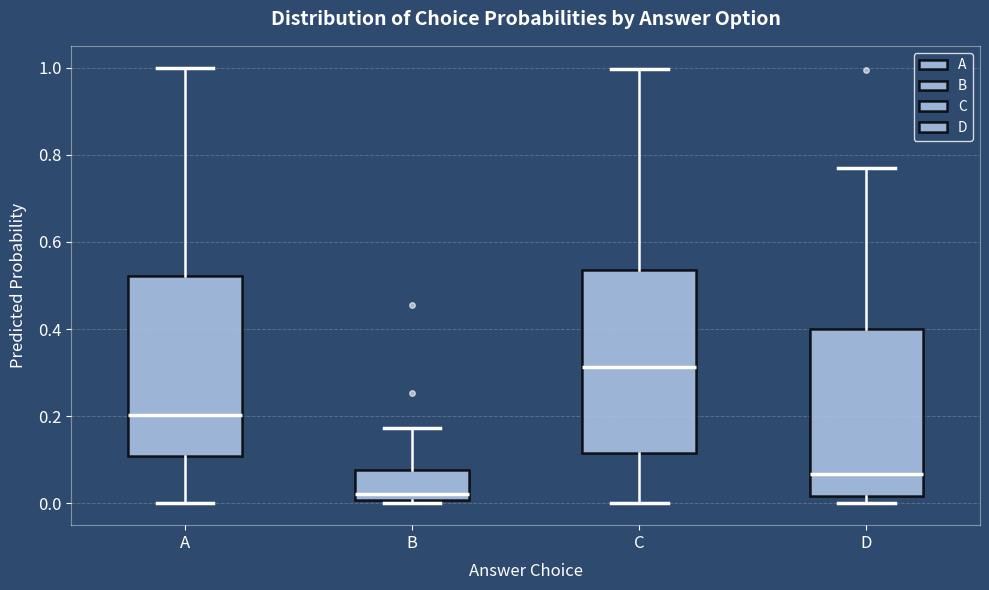

Where is the lower edge of the box for C on the y-axis? The values are not printed on the chart, so give them approximately, as read against the axis.

0.12